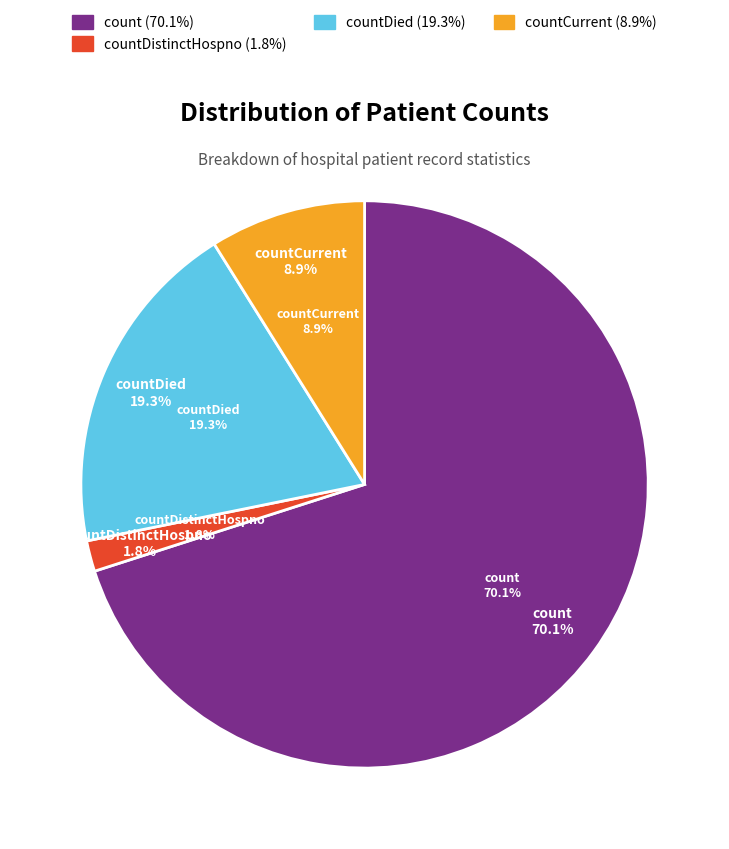

To the nearest percent, what is the difference between the countDied and count slice percentages?

51%